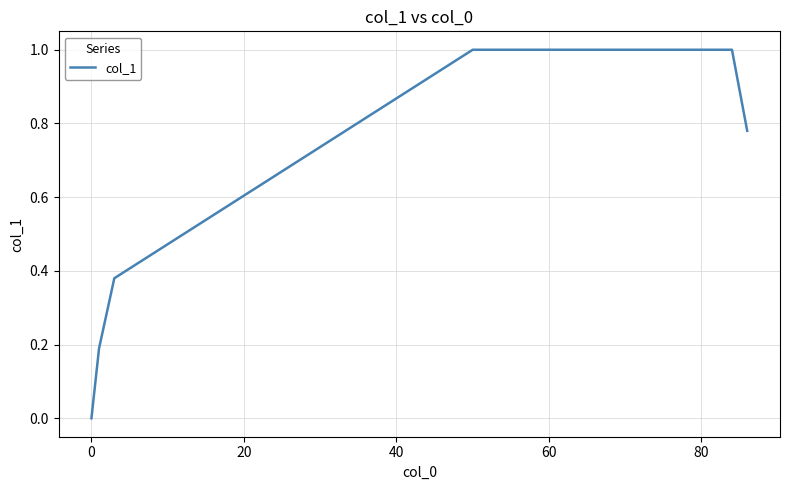

Count the values in the range 1 to 2.

34